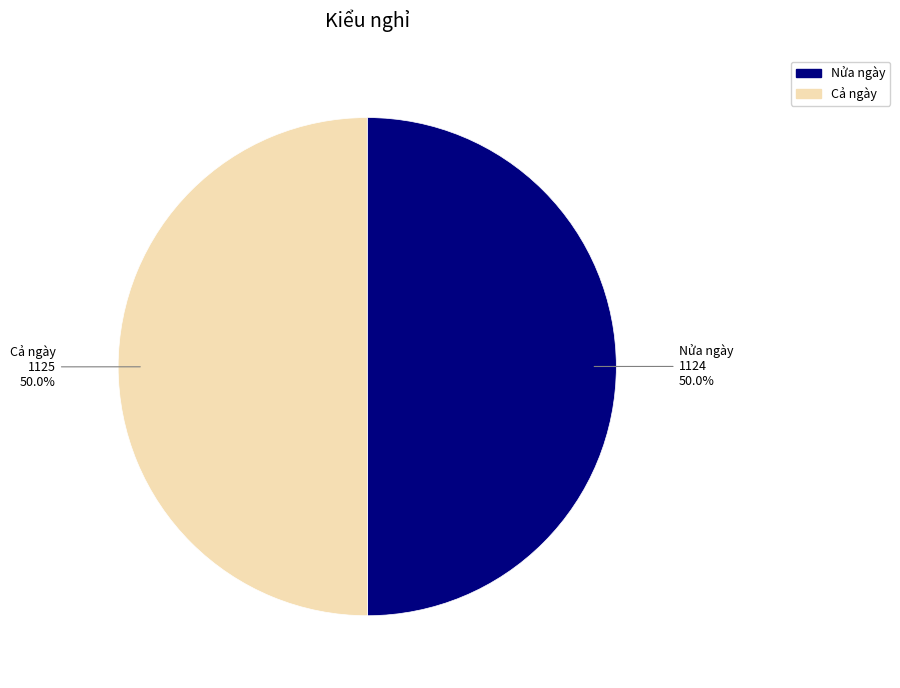

Approximately how many times larger is the value at Nửa ngày compared to Cả ngày?

1.0